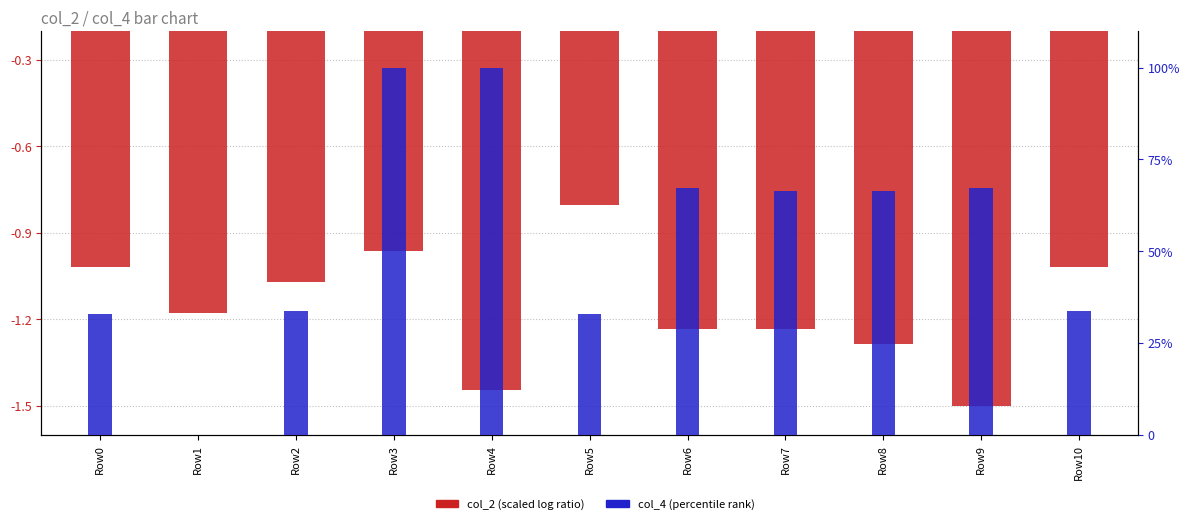

Reading left to right, extract all data points from this chart.

col_2 (scaled): -1.0	-1.2	-1.1	-1.0	-1.4	-0.8	-1.2	-1.2	-1.3	-1.5	-1.0
col_4 (percentile): 32.8	0.0	33.6	100.0	100.0	32.8	67.2	66.4	66.4	67.2	33.6